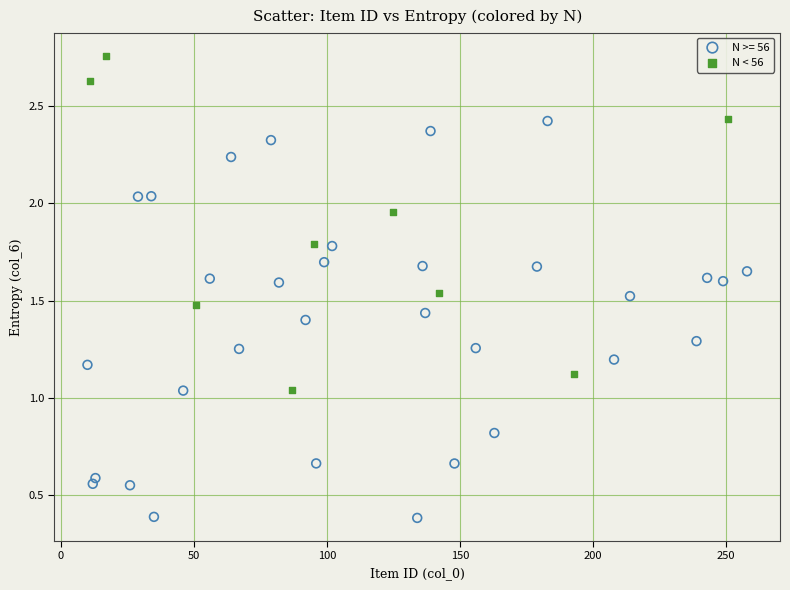

Which series reaches the maximum Y coordinate?

N < 56